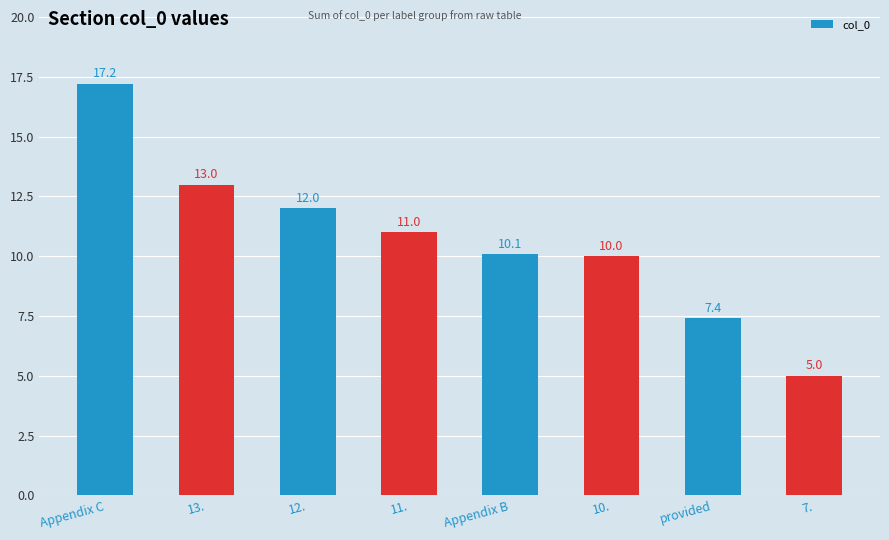

Rank the categories by value from lowest to highest.

7., provided, 10., Appendix B, 11., 12., 13., Appendix C